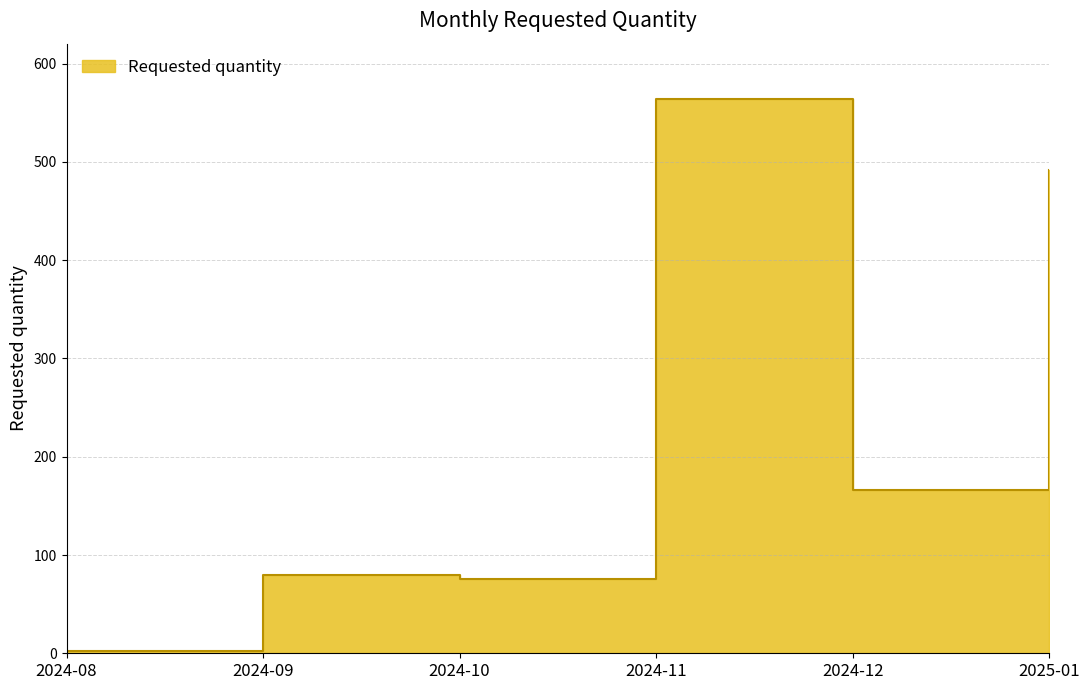

Between 2025-01 and 2024-09, which is larger?

2025-01